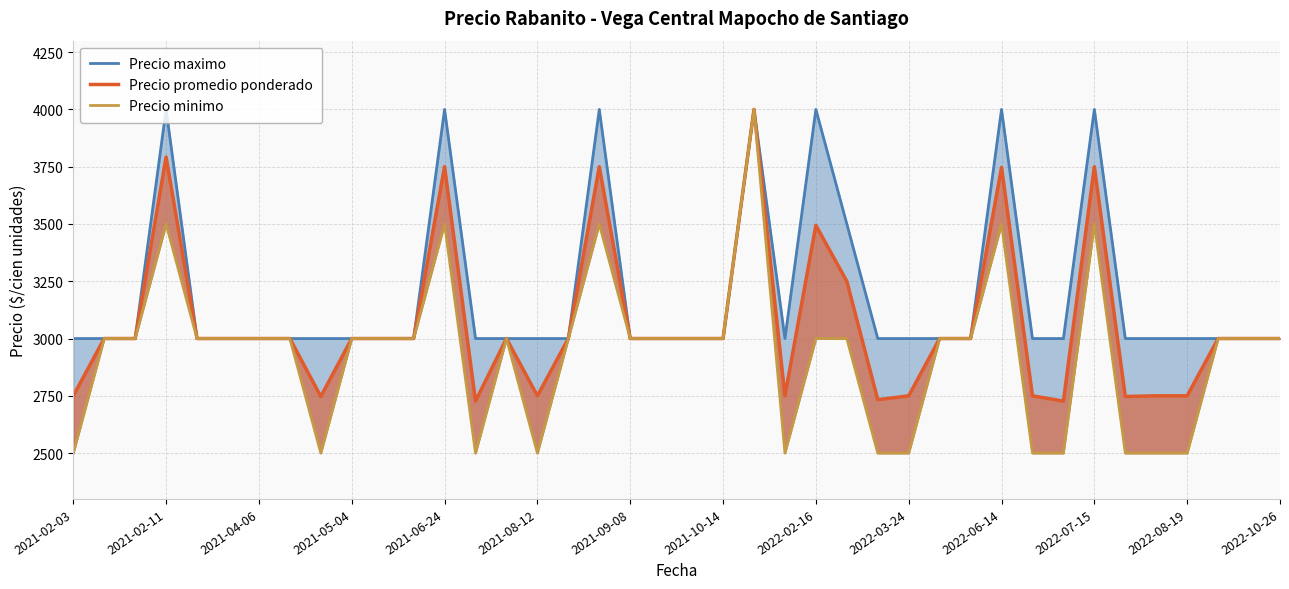

How many interior local peaks does the Precio promedio ponderado series have?

8